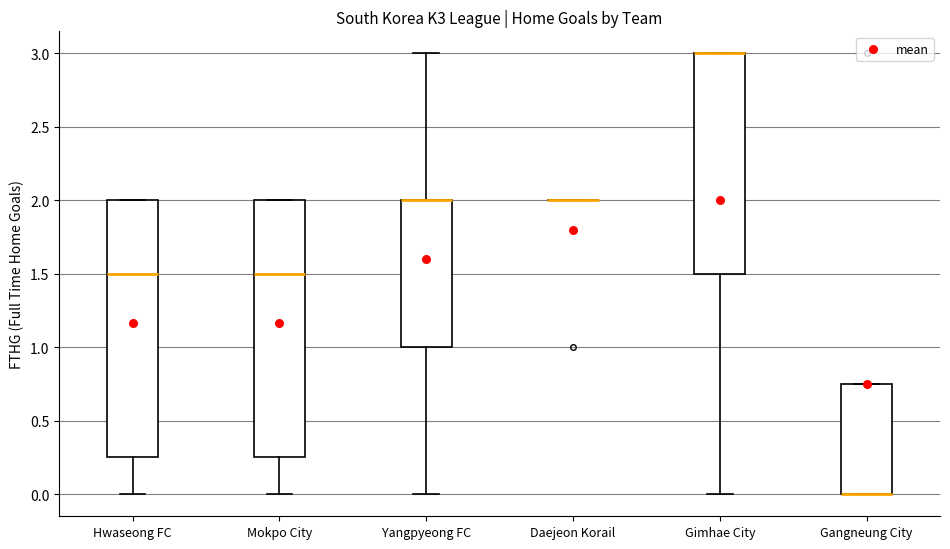

Reading left to right, read every box against the y-axis: the position of its median line, the range the box covers, and the ends of its whiskers. The values are not printed on the chart, so give them approximately, as read against the axis.

Hwaseong FC: median 1.50, box 0.25 to 2.00, whiskers 0.00 to 2.00
Mokpo City: median 1.50, box 0.25 to 2.00, whiskers 0.00 to 2.00
Yangpyeong FC: median 2.00 (drawn on the box's upper edge), box 1.00 to 2.00, whiskers 0.00 to 3.00
Daejeon Korail: box collapsed to a line at 2.00, whiskers 2.00 to 2.00
Gimhae City: median 3.00 (drawn on the box's upper edge), box 1.50 to 3.00, whiskers 0.00 to 3.00
Gangneung City: median 0.00 (drawn on the box's lower edge), box 0.00 to 0.75, whiskers 0.00 to 0.75